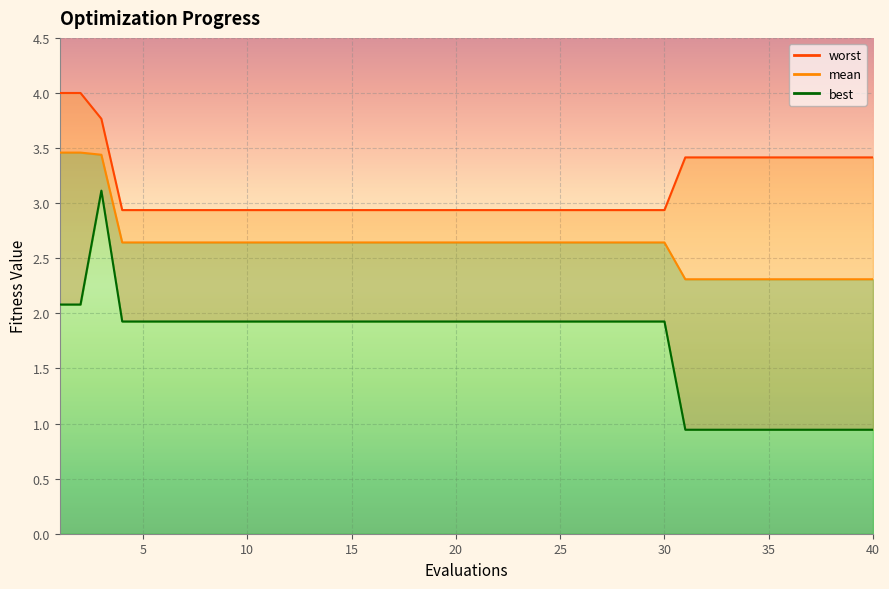

Is it true that worst line equals 4.9 at 28?

False